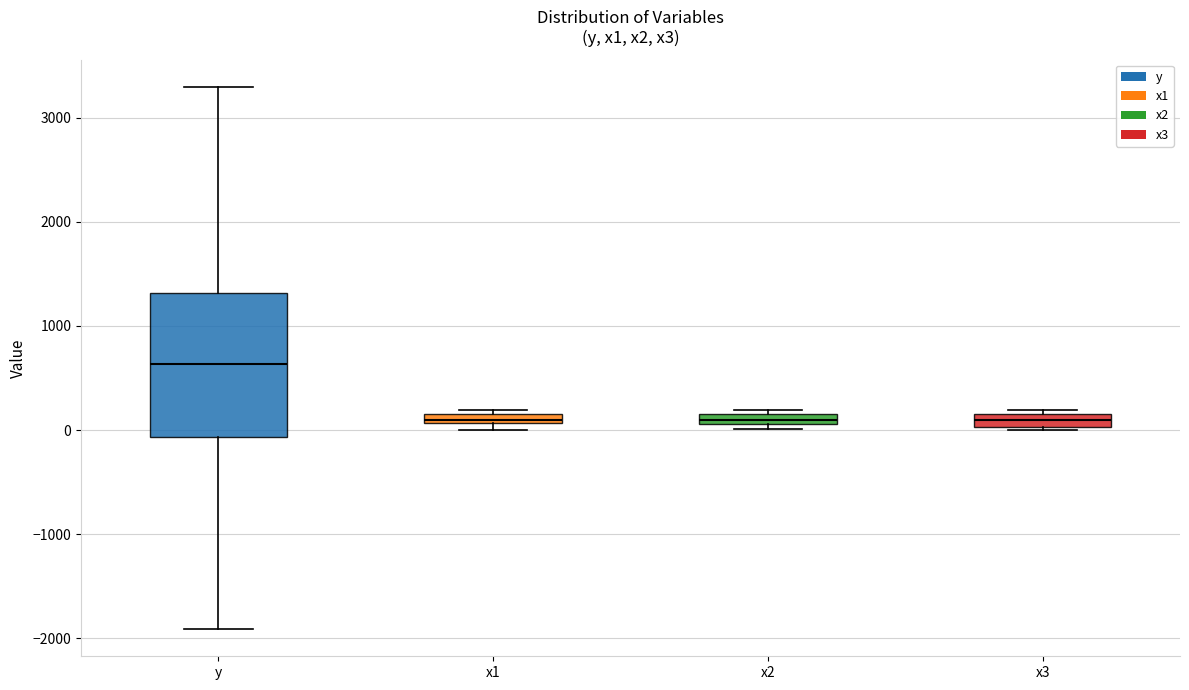

Which box is the tallest, from its lower edge to its upper edge?

y